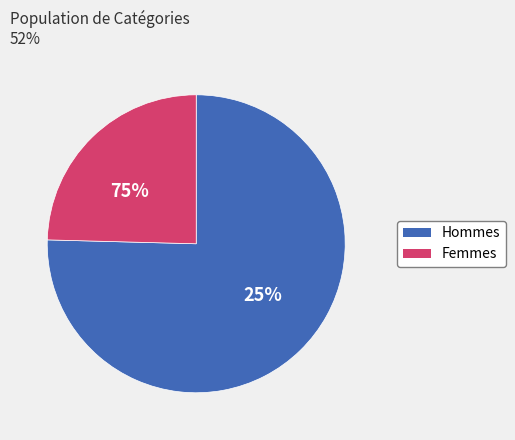

Is it true that 0.1434344796069061 is 4% of the pie?

True